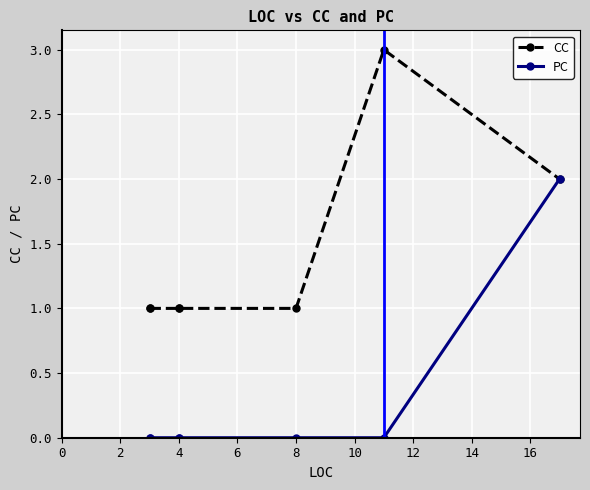

Is it true that PC equals 0 at 4?

True